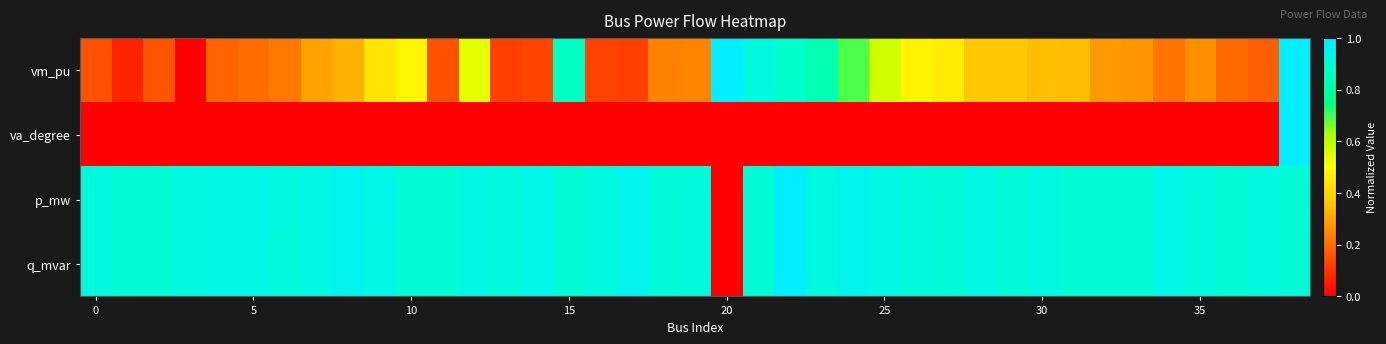

How many distinct data groups are displayed?

4